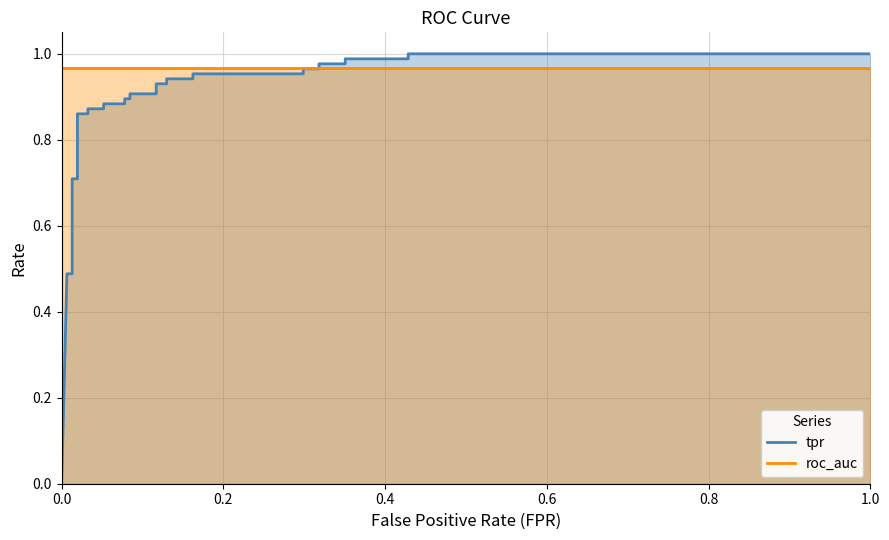

Does the chart display data point markers on the line(s)?

No